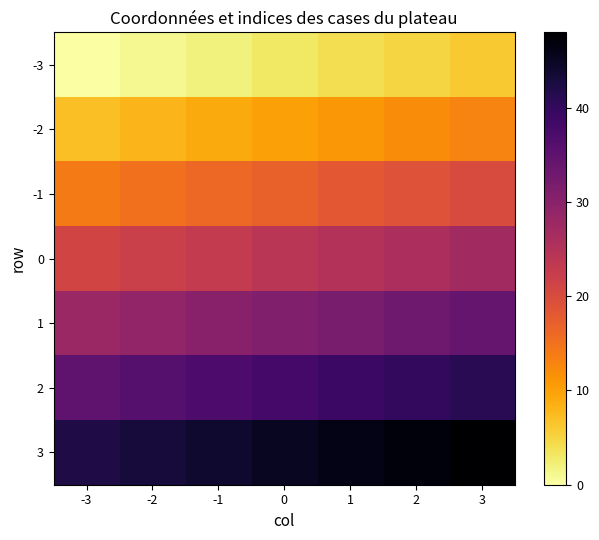

Reading left to right, list all the values displayed in this chart.

-3: -3=0	-2=1	-1=2	0=3	1=4	2=5	3=6
-2: -3=7	-2=8	-1=9	0=10	1=11	2=12	3=13
-1: -3=14	-2=15	-1=16	0=17	1=18	2=19	3=20
0: -3=21	-2=22	-1=23	0=24	1=25	2=26	3=27
1: -3=28	-2=29	-1=30	0=31	1=32	2=33	3=34
2: -3=35	-2=36	-1=37	0=38	1=39	2=40	3=41
3: -3=42	-2=43	-1=44	0=45	1=46	2=47	3=48